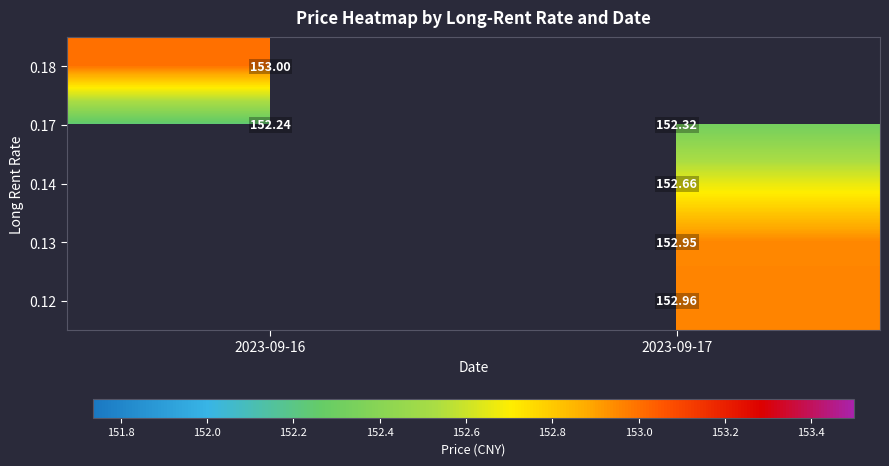

The value of 0.14 at 2023-09-17 is 230.5. True or false?

False